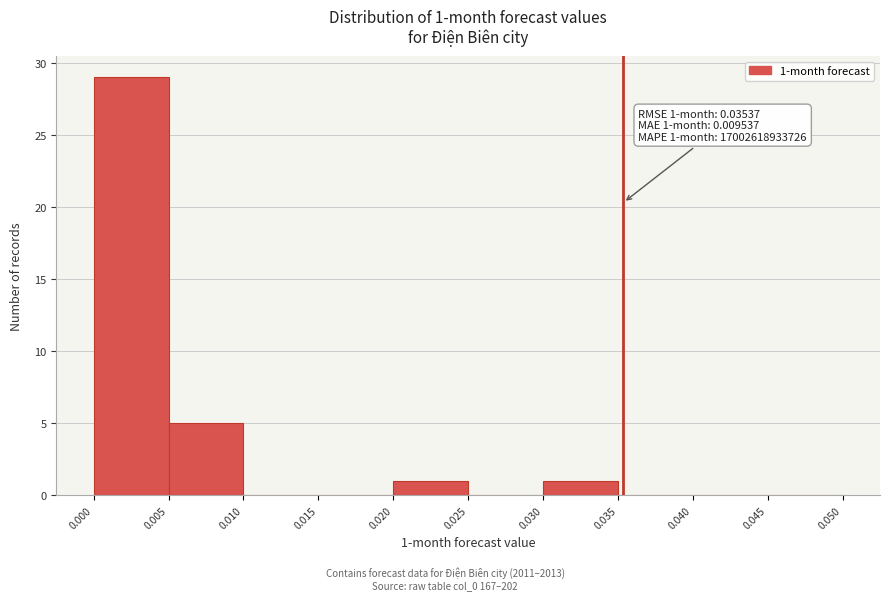

Which range on the x-axis has the tallest bar?

0.000 to 0.005